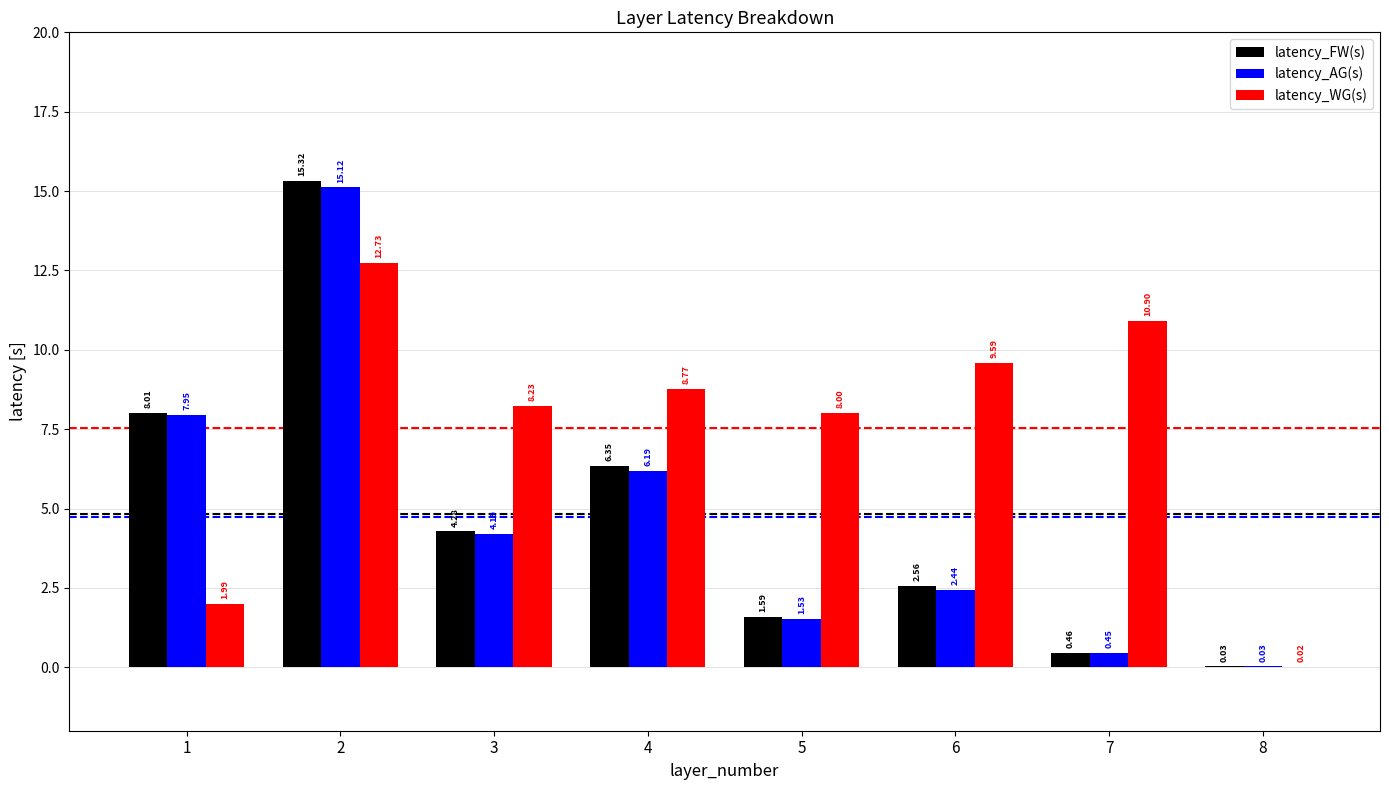

The latency_WG(s) series shows 9.6 at 6. True or false?

True